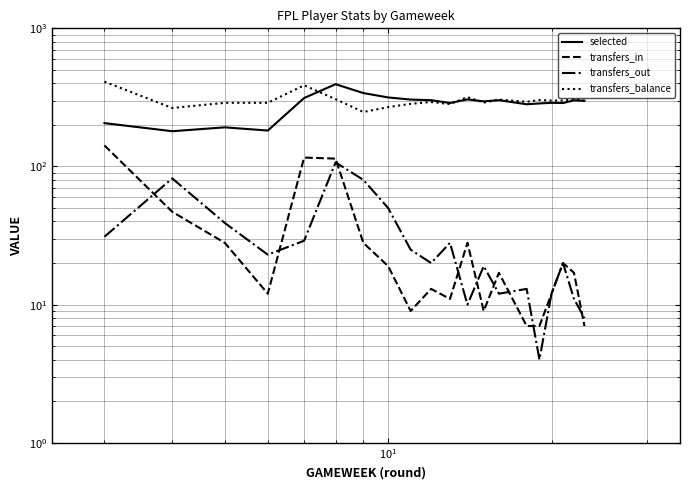

Which series has the widest spread of values?

selected